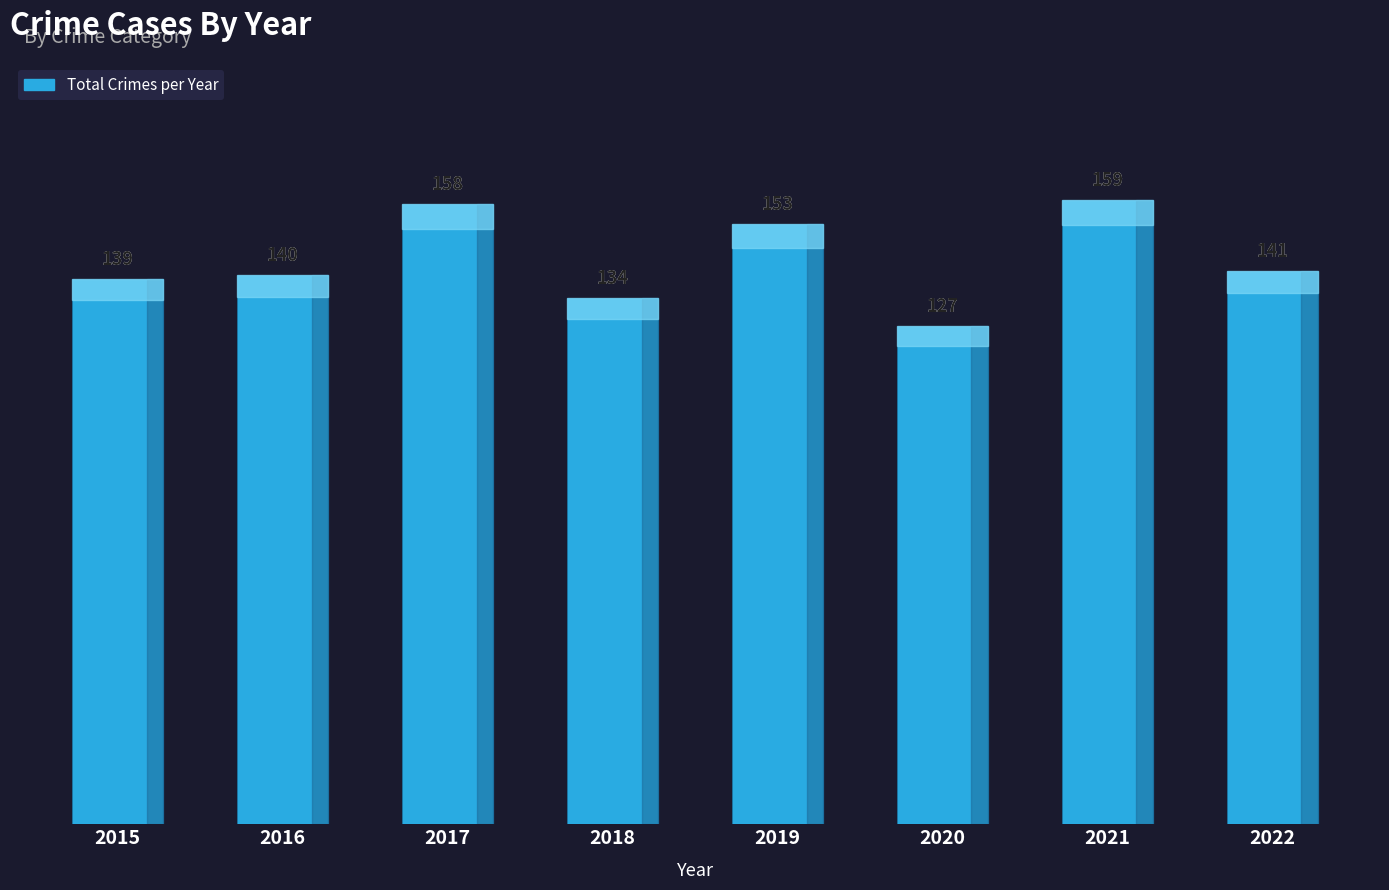

How many data points does each series have?

8